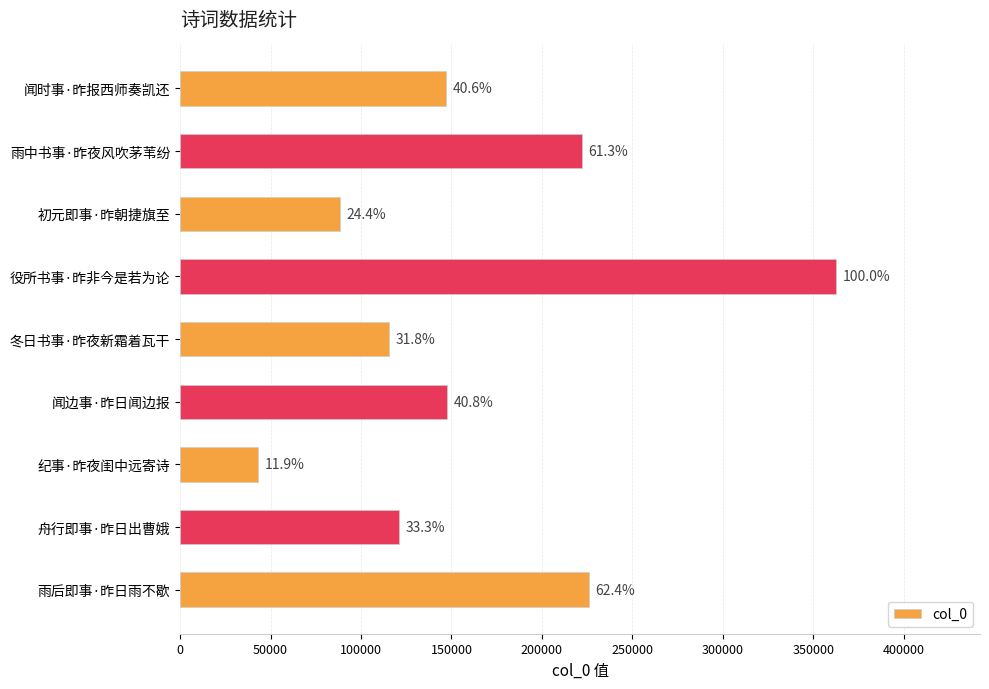

Does the chart contain any negative values?

No